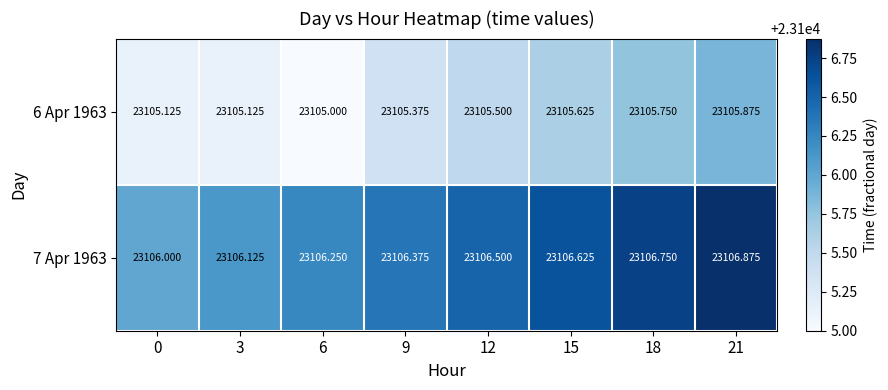

At 12, list the series in order from largest to smallest.

7 Apr 1963, 6 Apr 1963